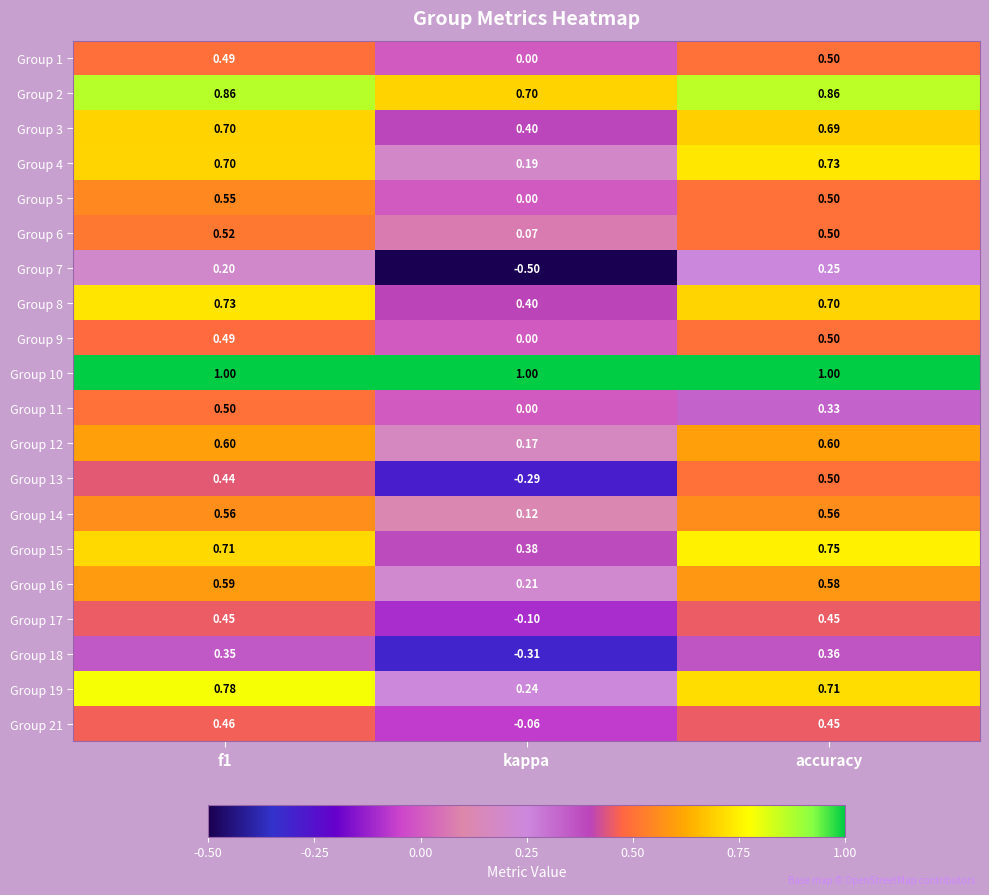

Where is Group 12 nearest to the value 0?

kappa